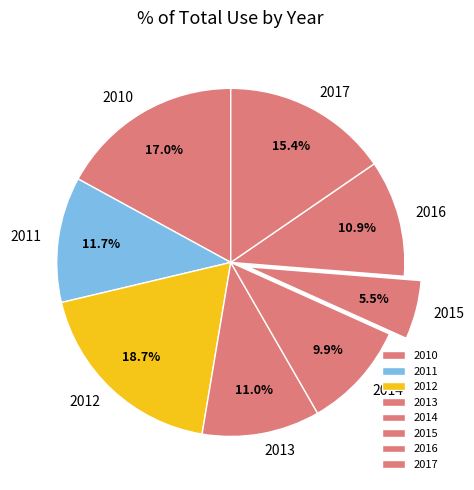

To the nearest percent, what is the difference between the 2017 and 2010 slice percentages?

2%